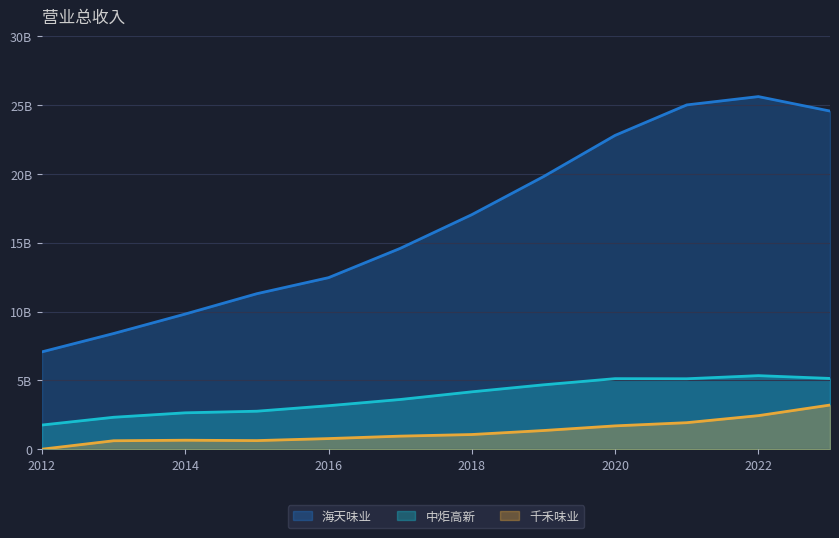

True or false: 中炬高新 has more than 1 interior local peaks.

True